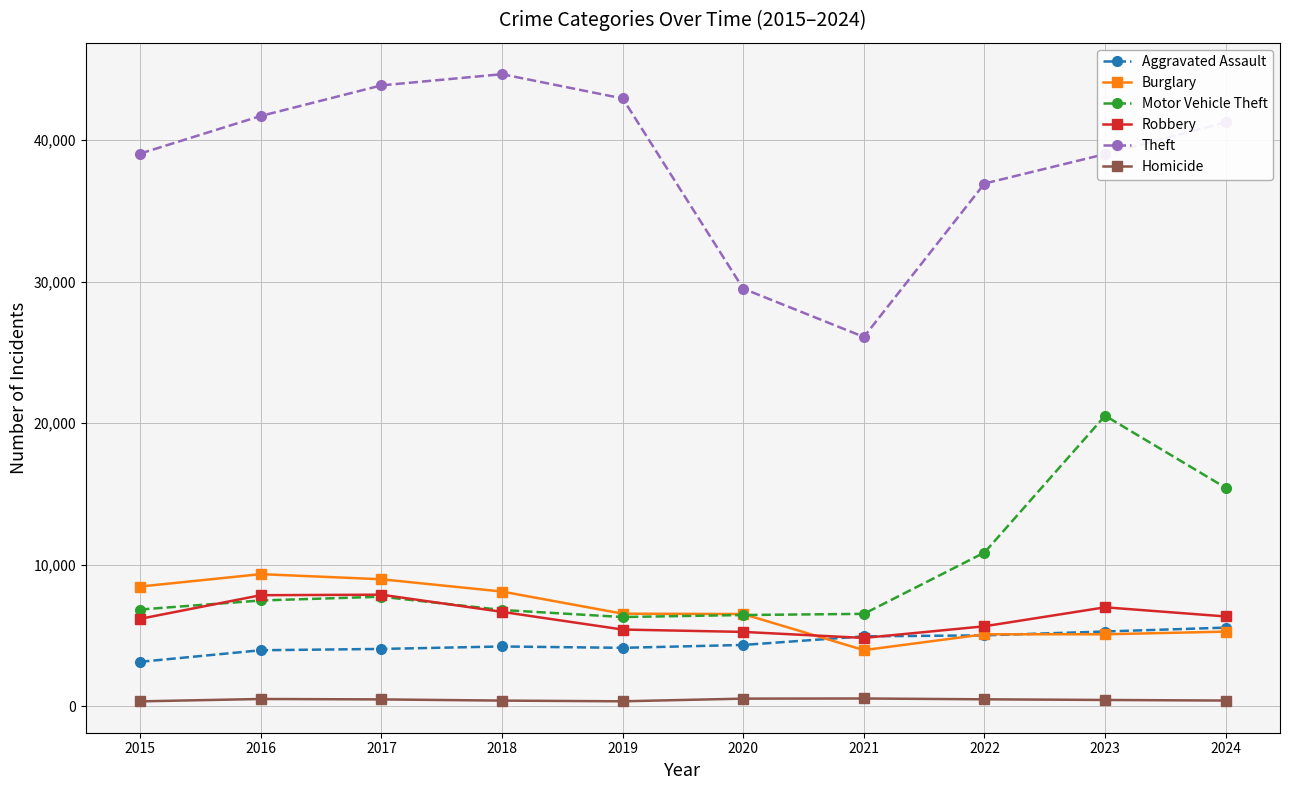

The Theft series shows 39052 at 2015. True or false?

True